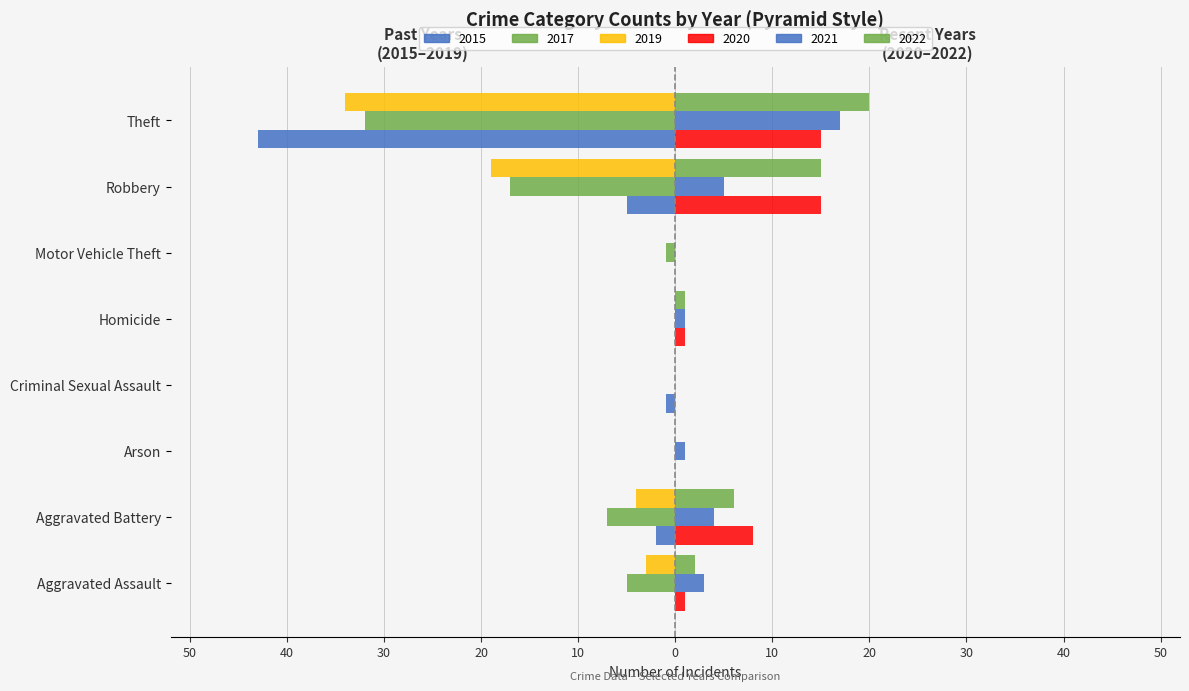

Rank the series at Robbery from lowest to highest value.

2019, 2017, 2015, 2021, 2020, 2022